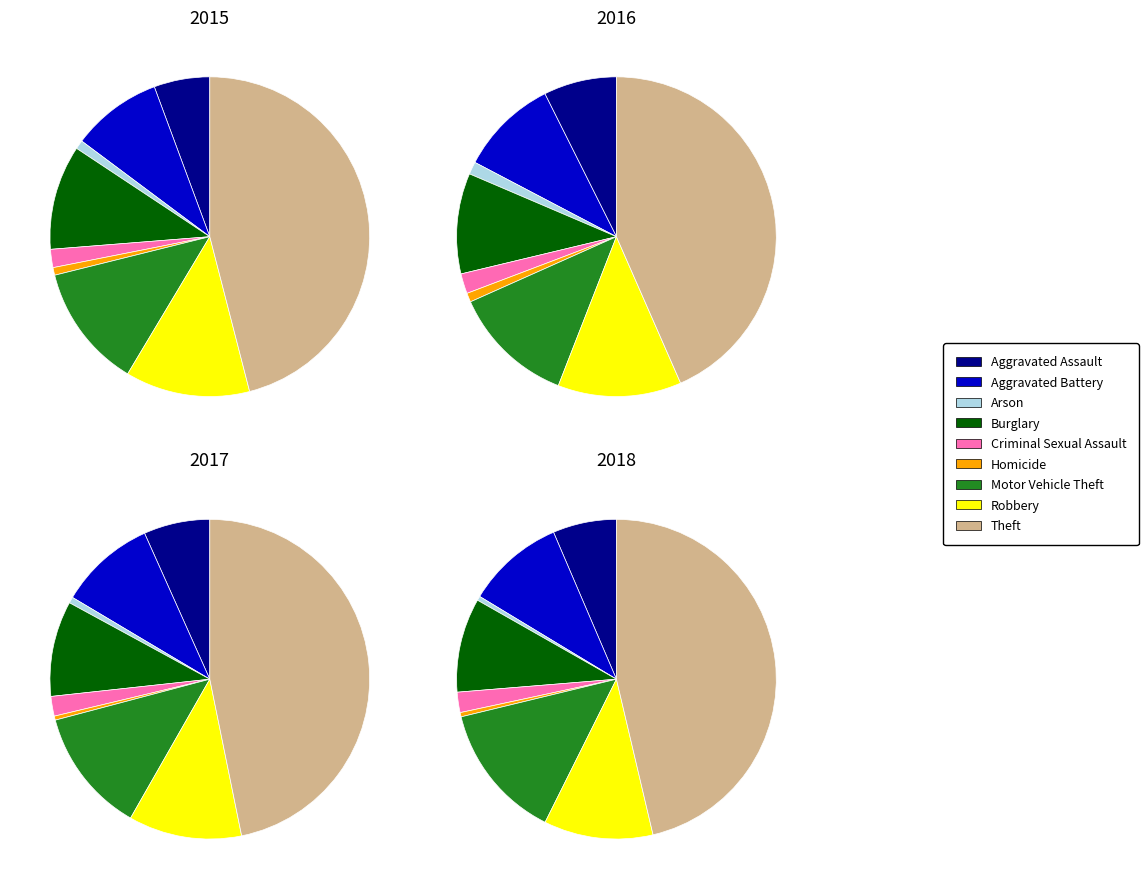

Is it true that Robbery is 11% of the pie?

True